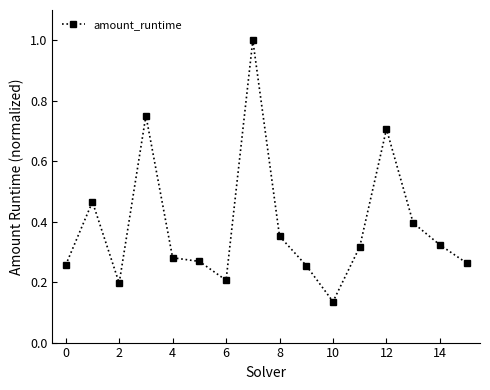

What is the maximum value shown in the chart?

1.0